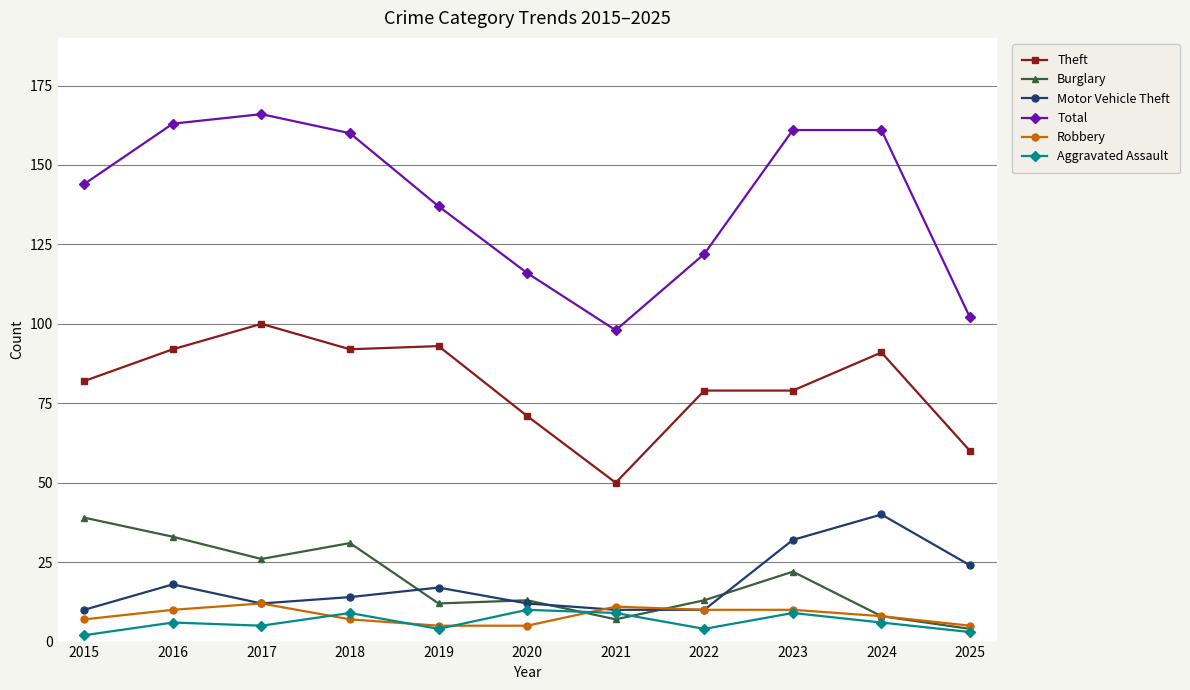

What is the sum of the Robbery values at 2017 and 2015?

19